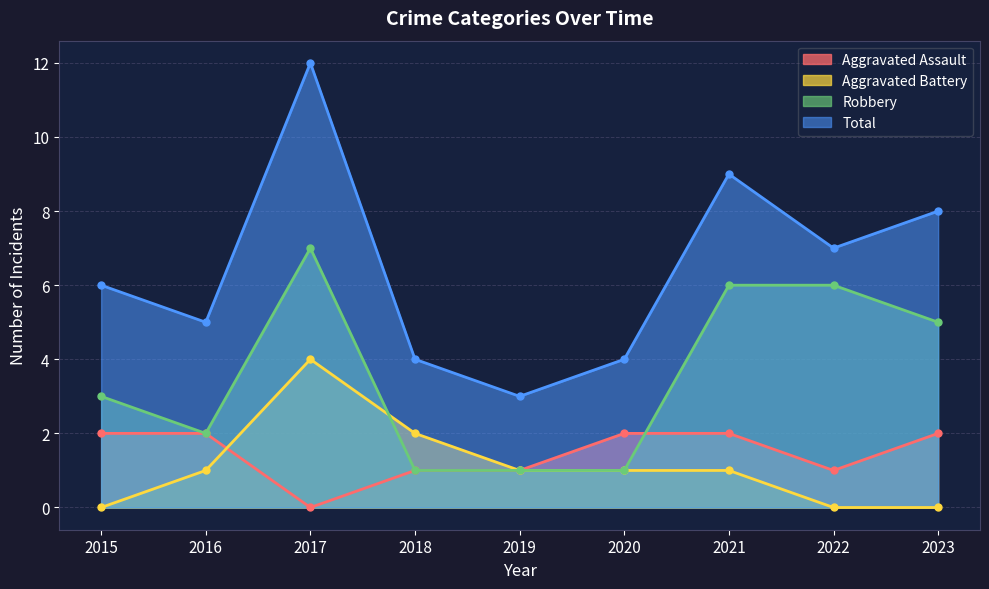

How many intersections are there between Robbery and Aggravated Assault?

1